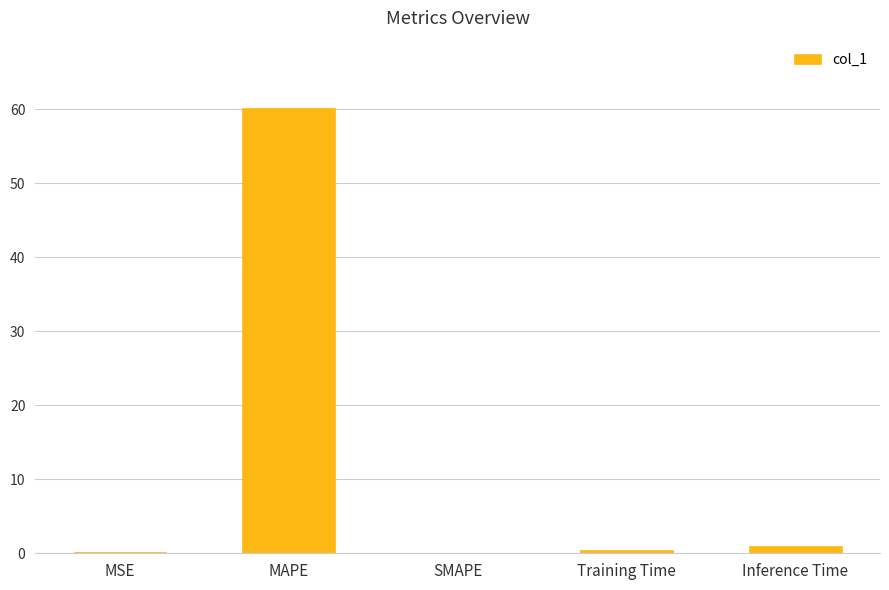

The value at Inference Time is 0.9. True or false?

True